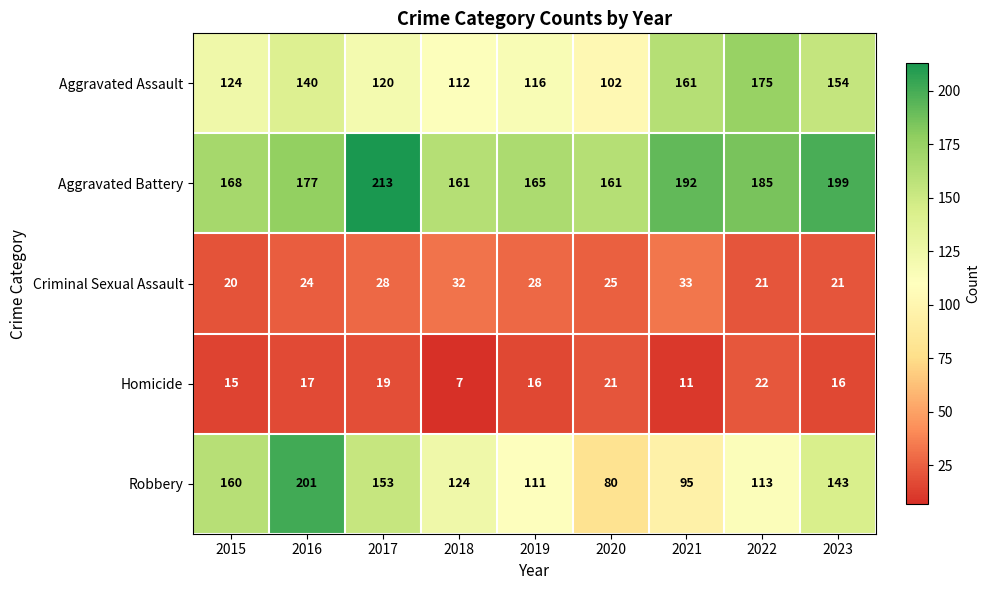

The value of Homicide at 2022 is 22. True or false?

True